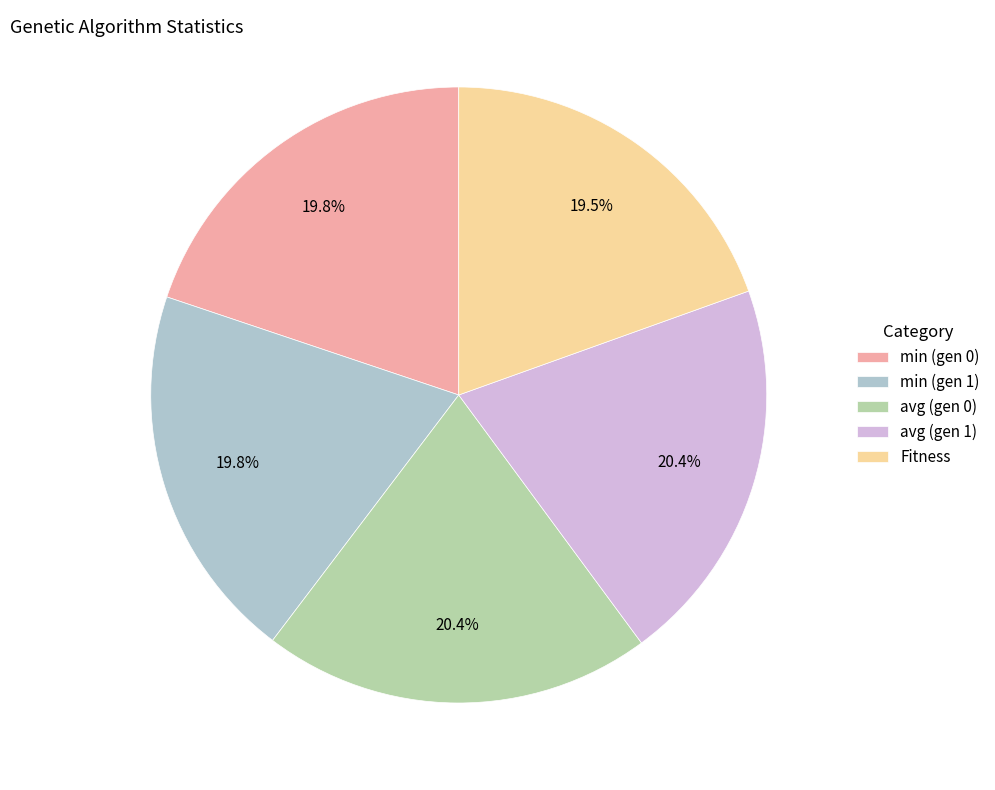

What percentage is the min (gen 0) slice, to the nearest percent?

20%